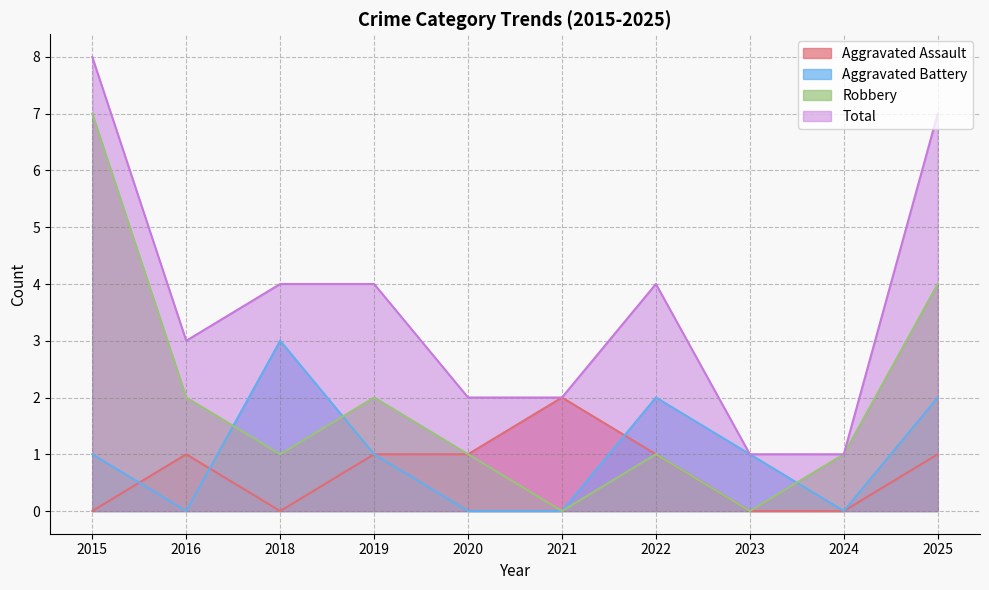

The value of Total at 2022 is 7. True or false?

False